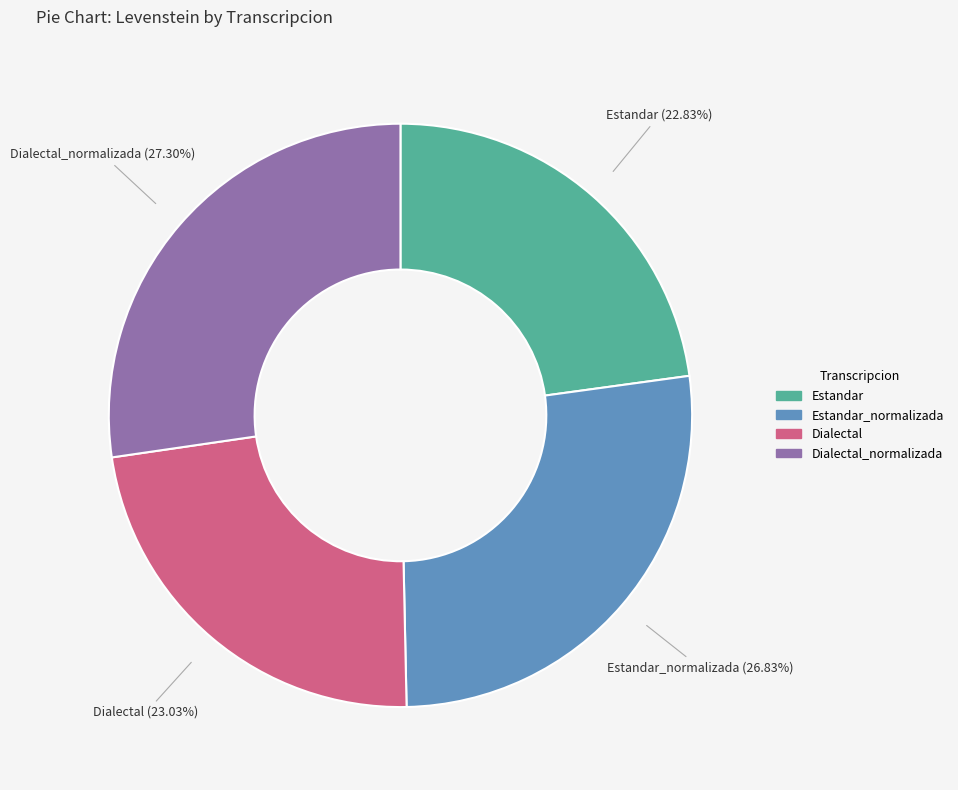

Combined, what portion of the pie is Estandar_normalizada and Dialectal_normalizada?

54.1%